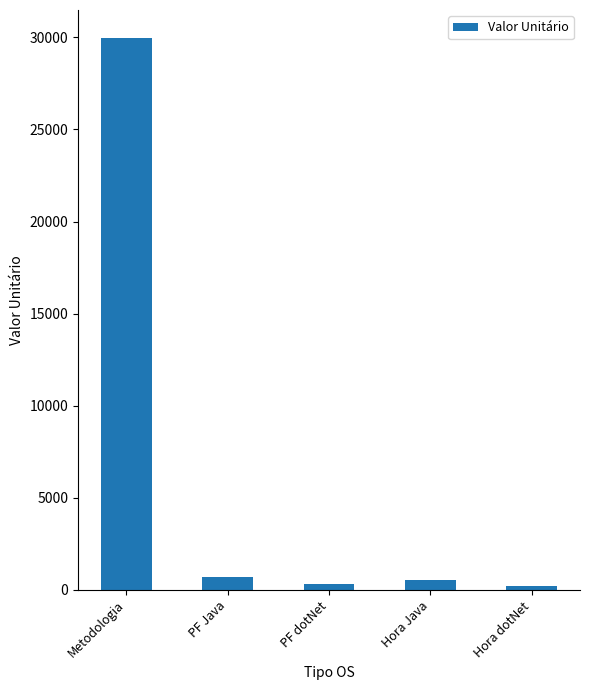

What is the change in value from PF Java to Hora dotNet?

-499.7